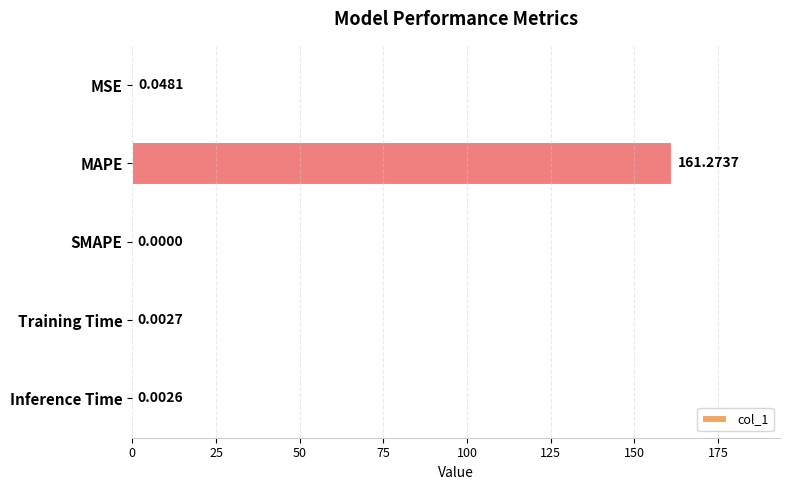

At which category does the chart reach its peak across all series?

MAPE